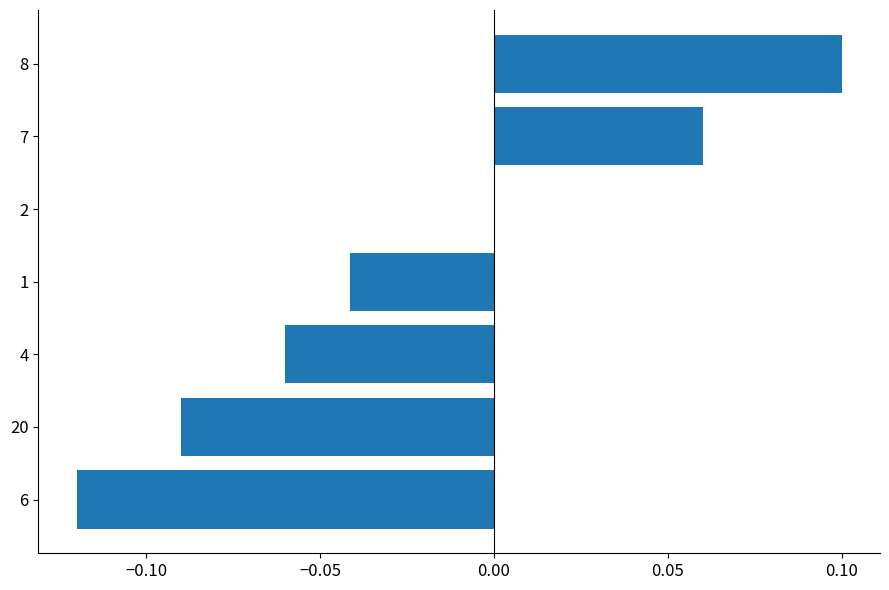

How many distinct data groups are displayed?

1